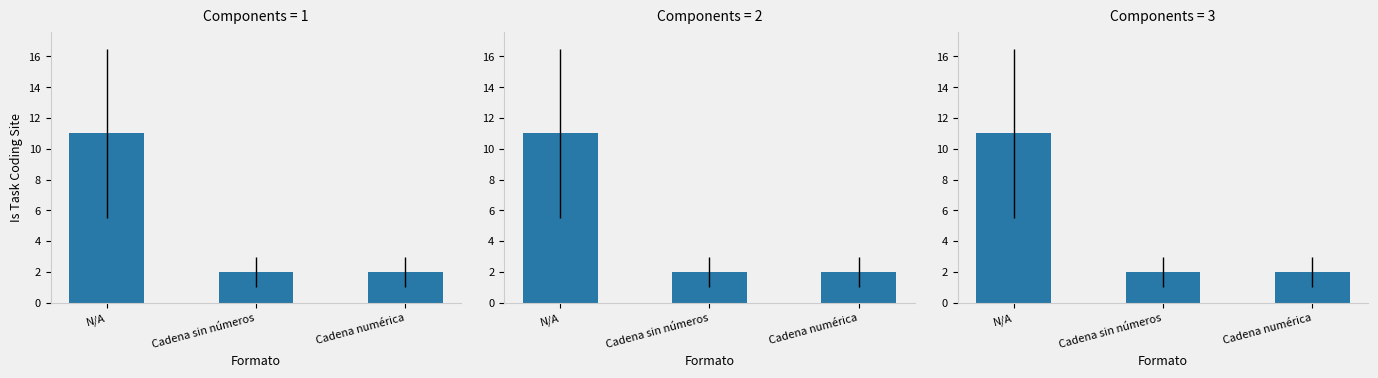

Are the bars grouped side by side (vs. stacked)?

No